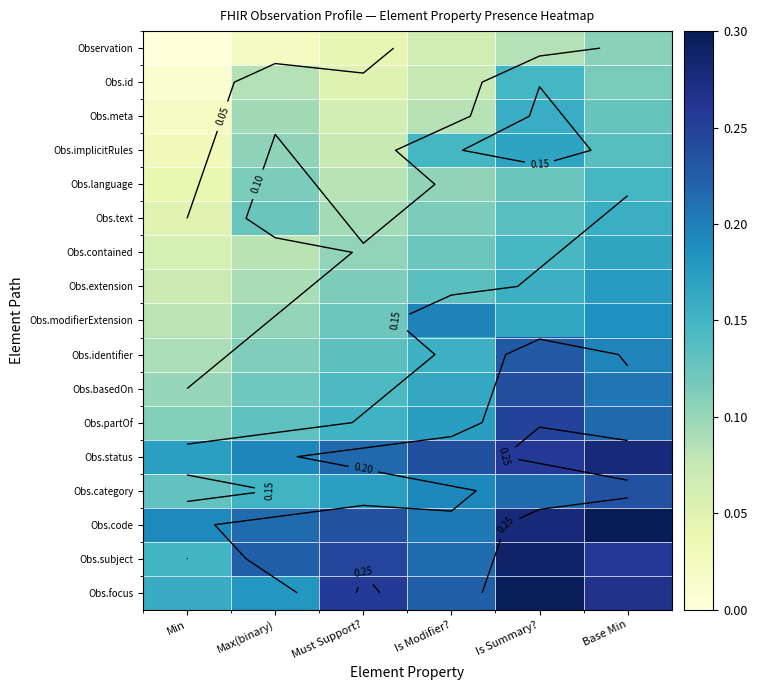

True or false: Obs.extension has a value of 0.1 at Max(binary).

True